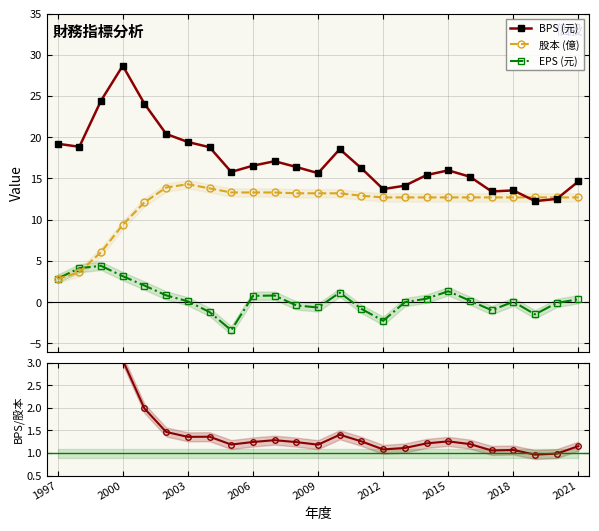

True or false: BPS (元) has more than 2 interior local peaks.

True